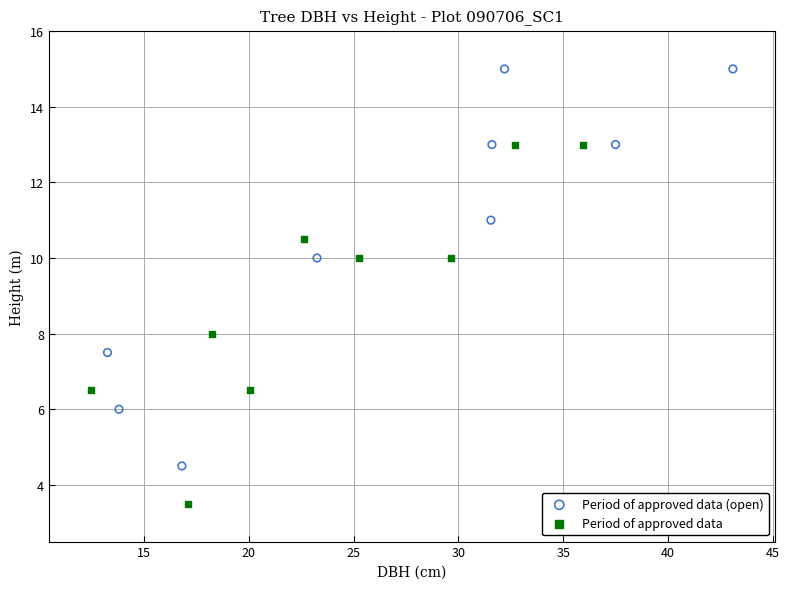

Which series reaches the minimum Y coordinate?

Period of approved data